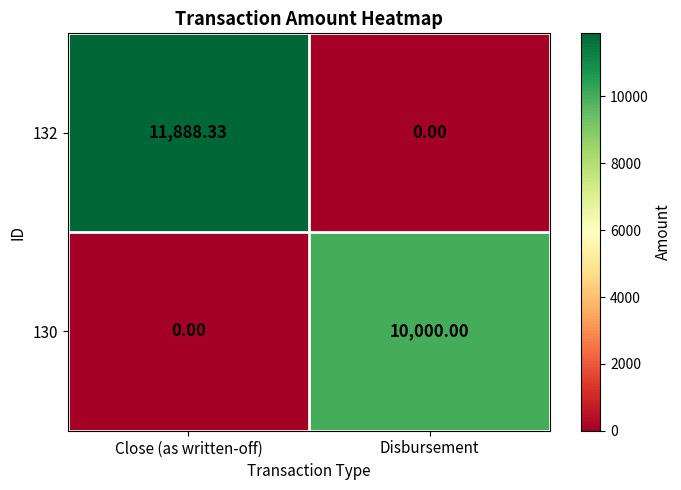

Rank the categories by 130 value from lowest to highest.

Close (as written-off), Disbursement